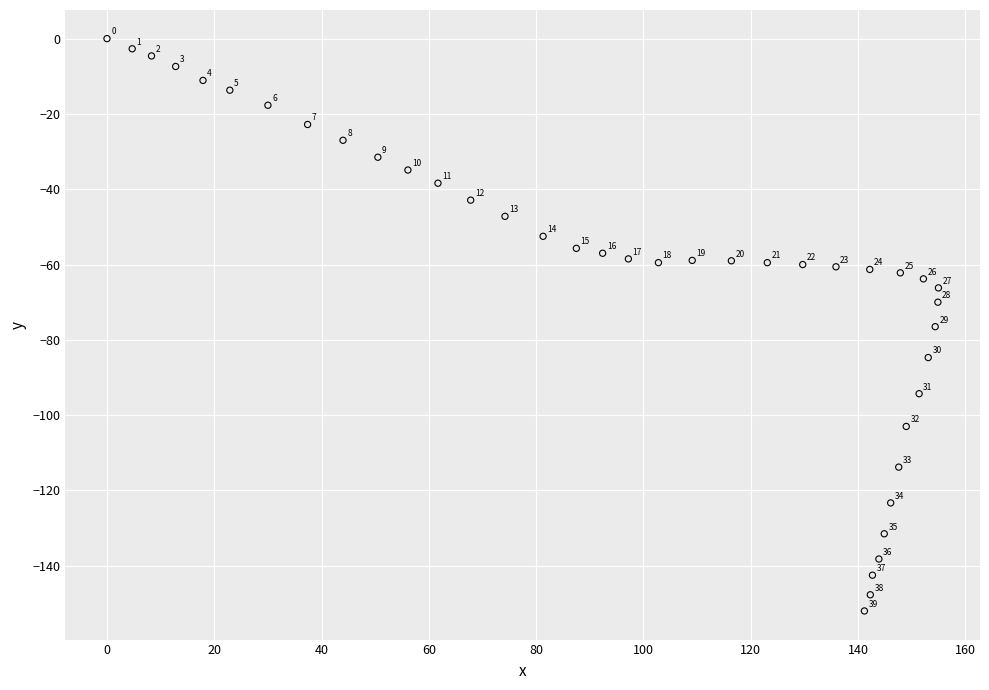

What Y value in the scatter plot is closest to -76?

-76.5